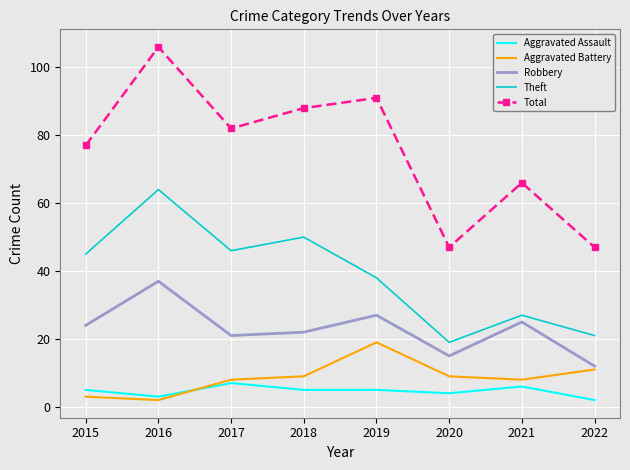

What is the sum of the Aggravated Assault values at 2019 and 2016?

8